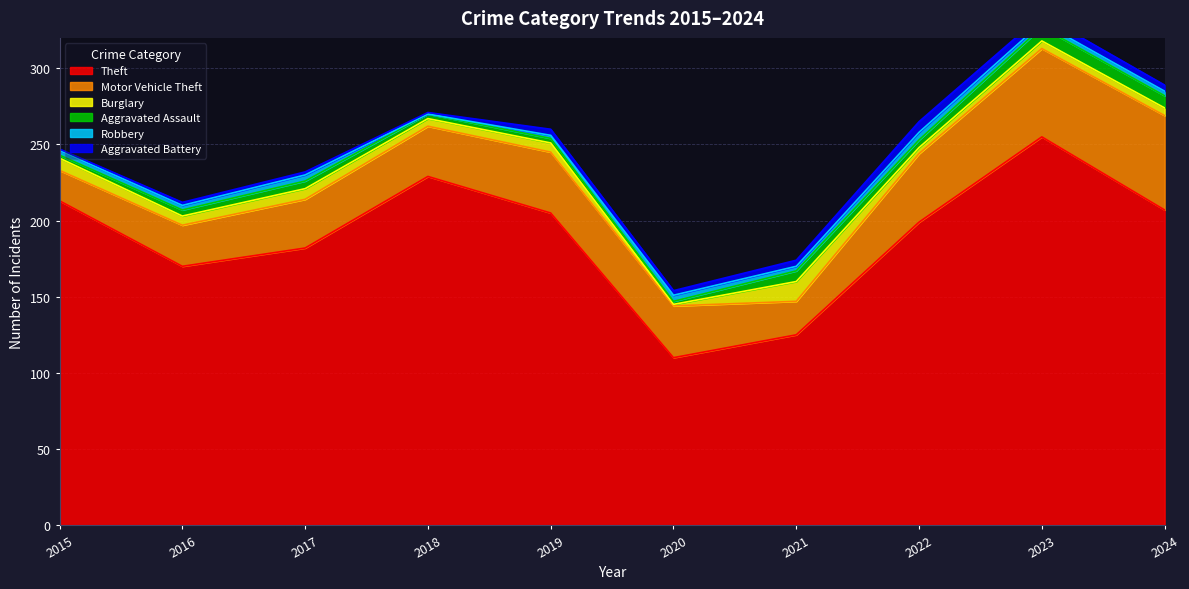

Where is the first local maximum for Aggravated Battery?

2019